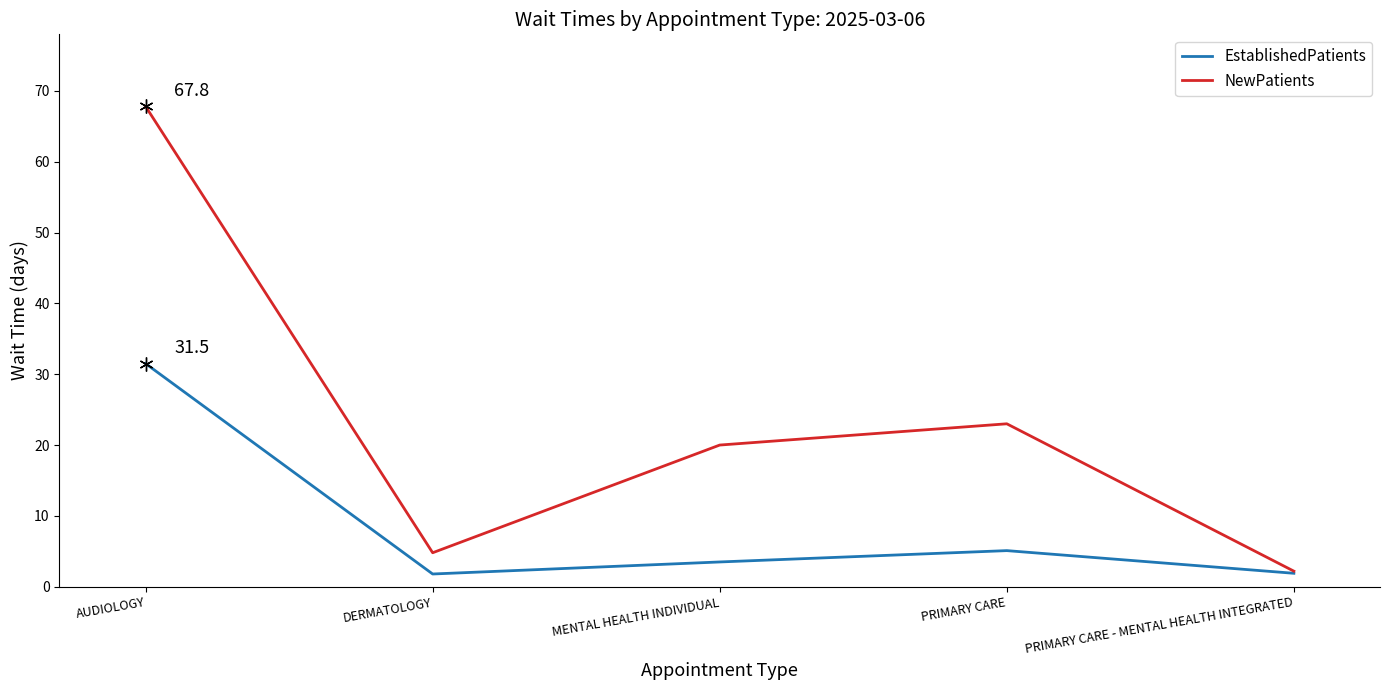

How many categories are shown in the chart?

5